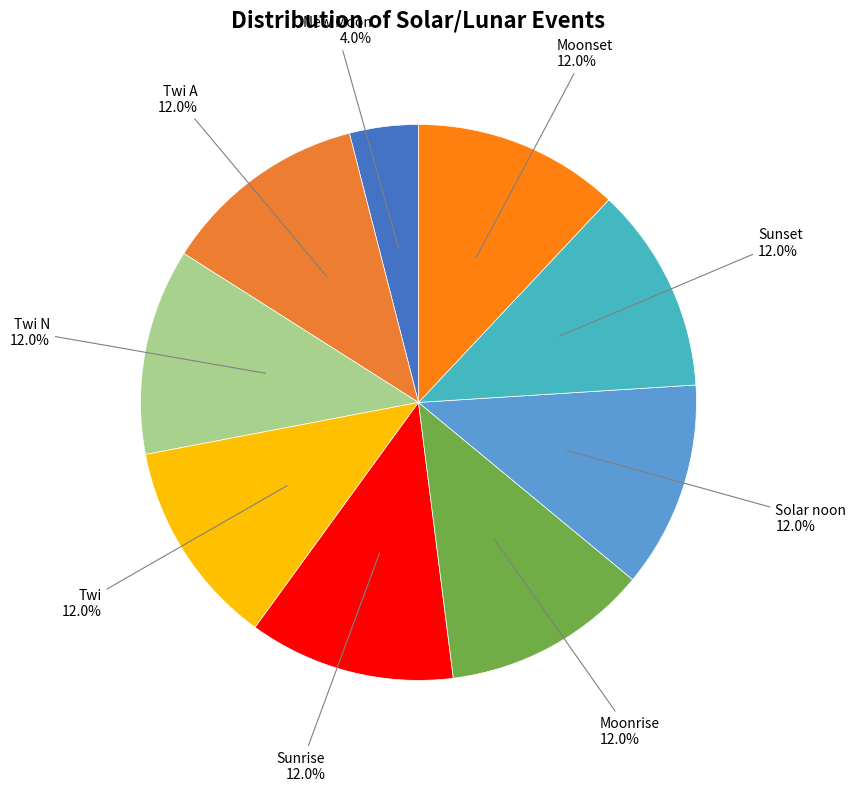

To the nearest percent, what is the difference between the largest and smallest slice percentages?

8%